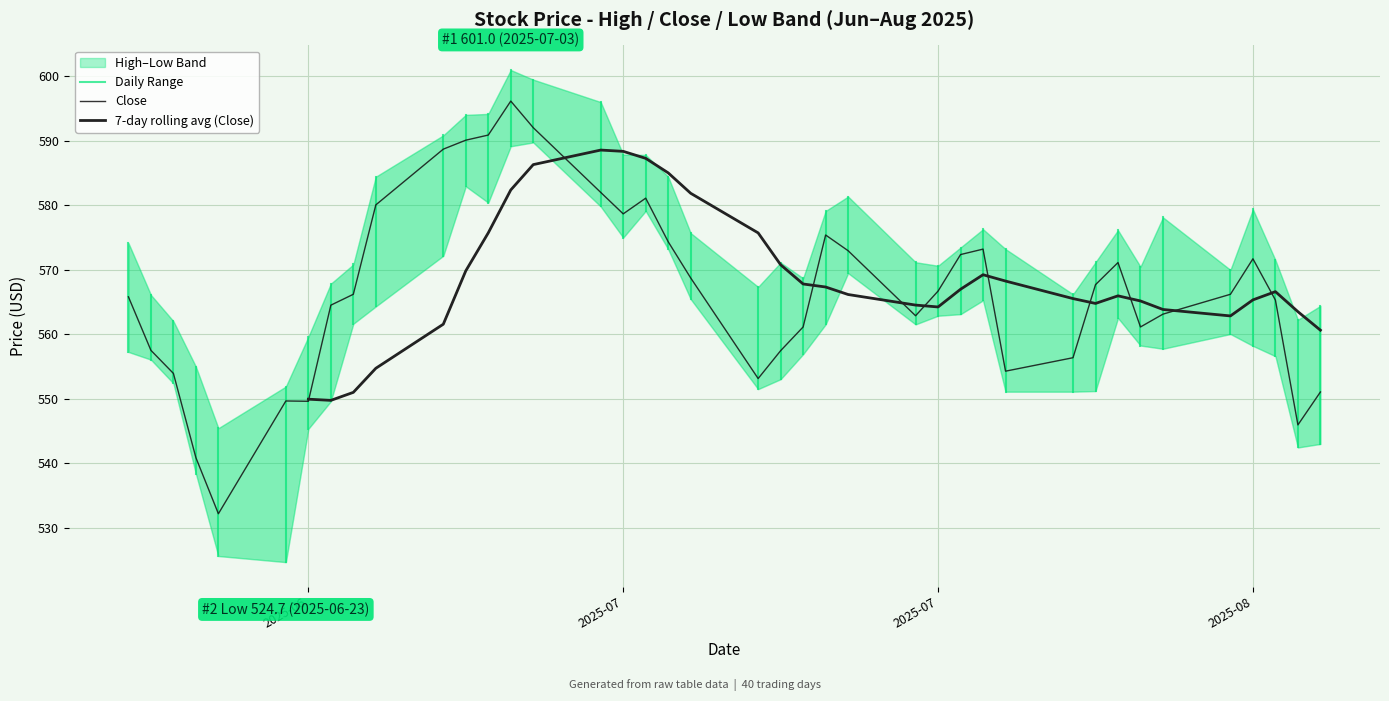

List the series in order of their peak value, highest first.

High, Close, Low